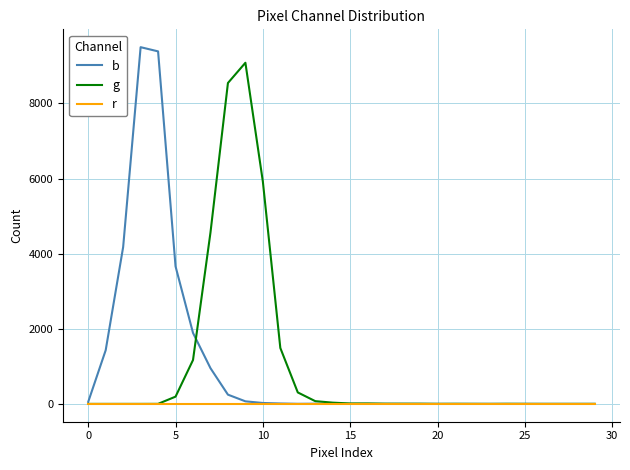

What are all the series names shown in the legend?

b, g, r